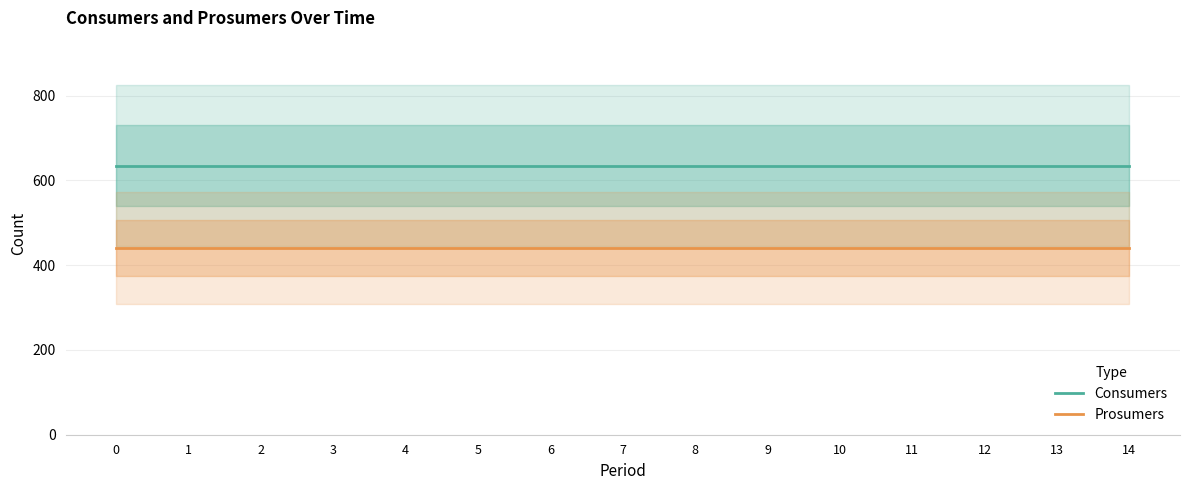

Reading left to right, transcribe all the data shown in this chart.

Consumers: 635	635	635	635	635	635	635	635	635	635	635	635	635	635	635
Prosumers: 440	440	440	440	440	440	440	440	440	440	440	440	440	440	440